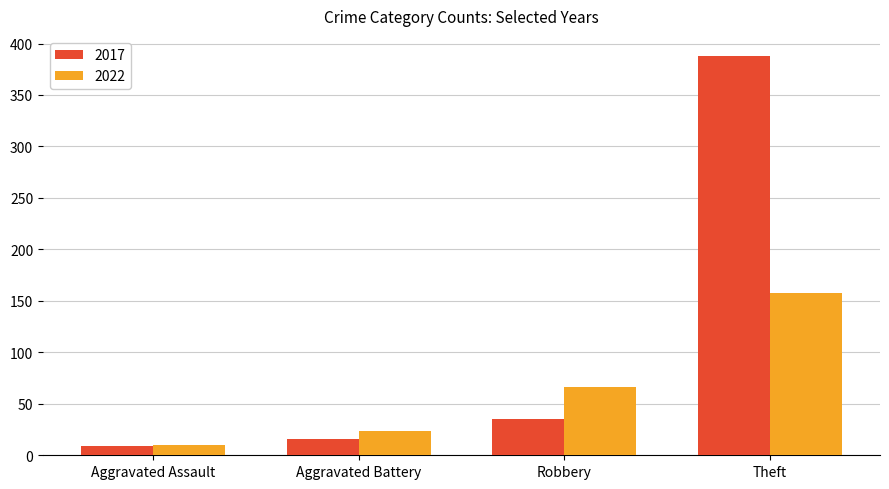

Which series changed the most between Aggravated Battery and Robbery?

2022